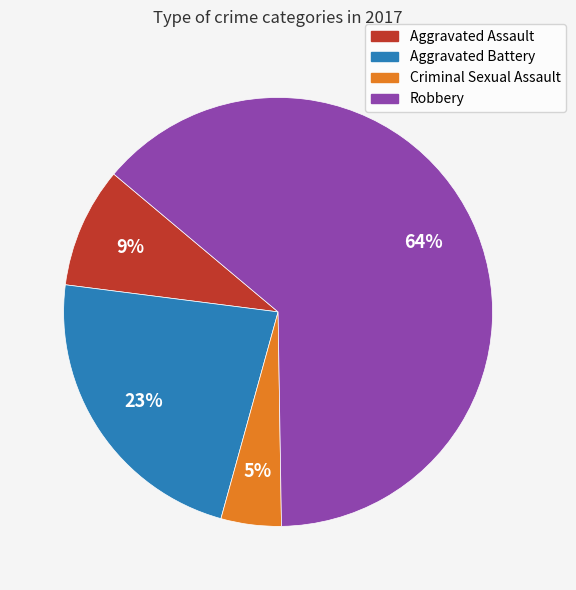

Between Aggravated Assault and Robbery, which is larger?

Robbery